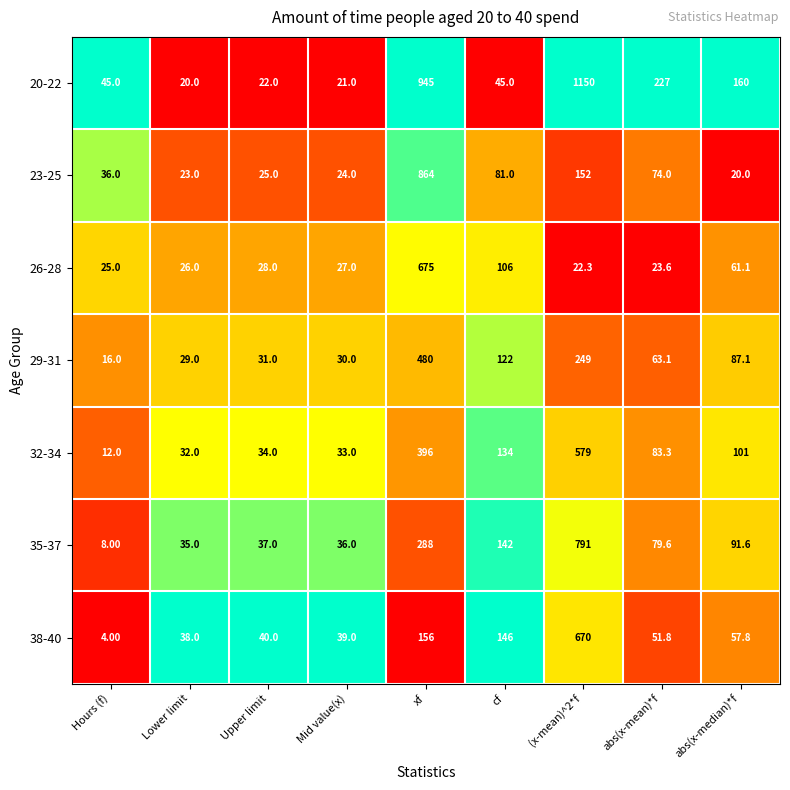

Is the value of 29-31 at cf greater than the value of 26-28 at Lower limit?

Yes